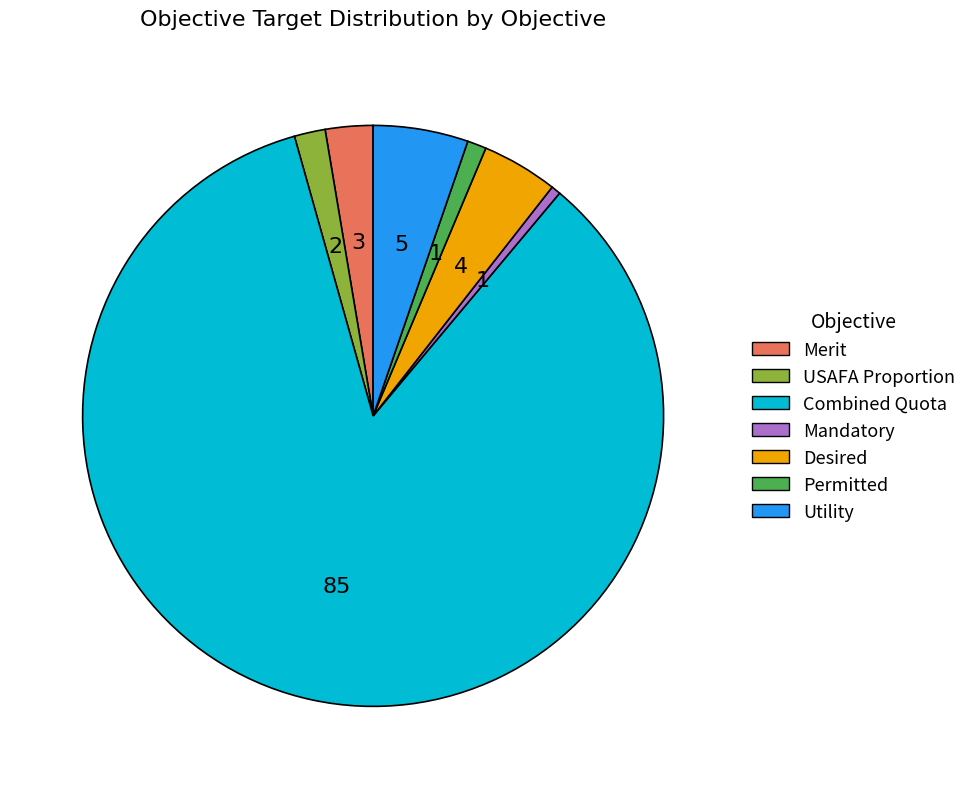

Do Mandatory and Desired together represent more than half of the pie?

No